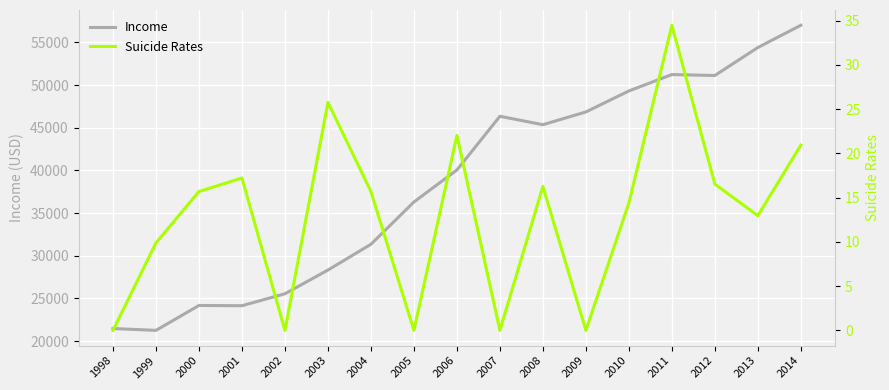

Is the value of Income at 2009 greater than the value of Suicide Rates at 2000?

Yes